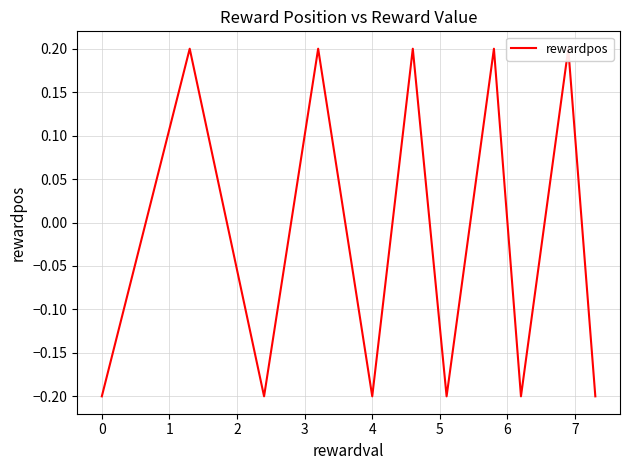

What is the sum of all values?

-0.2